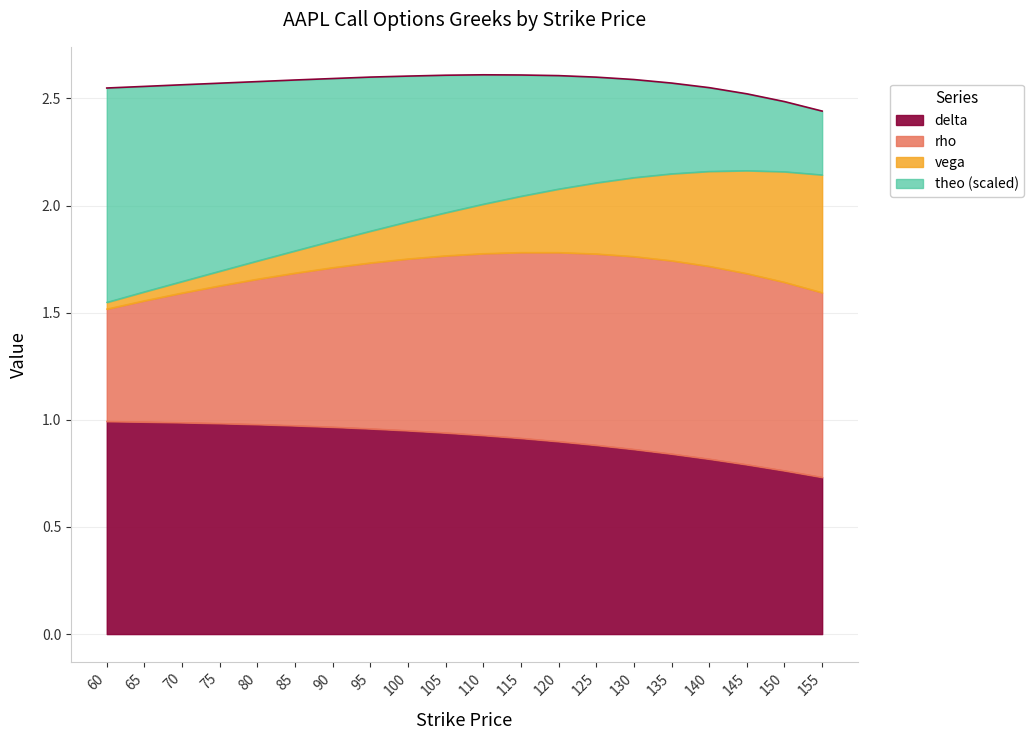

What is the total value across all series at 105?

2.6